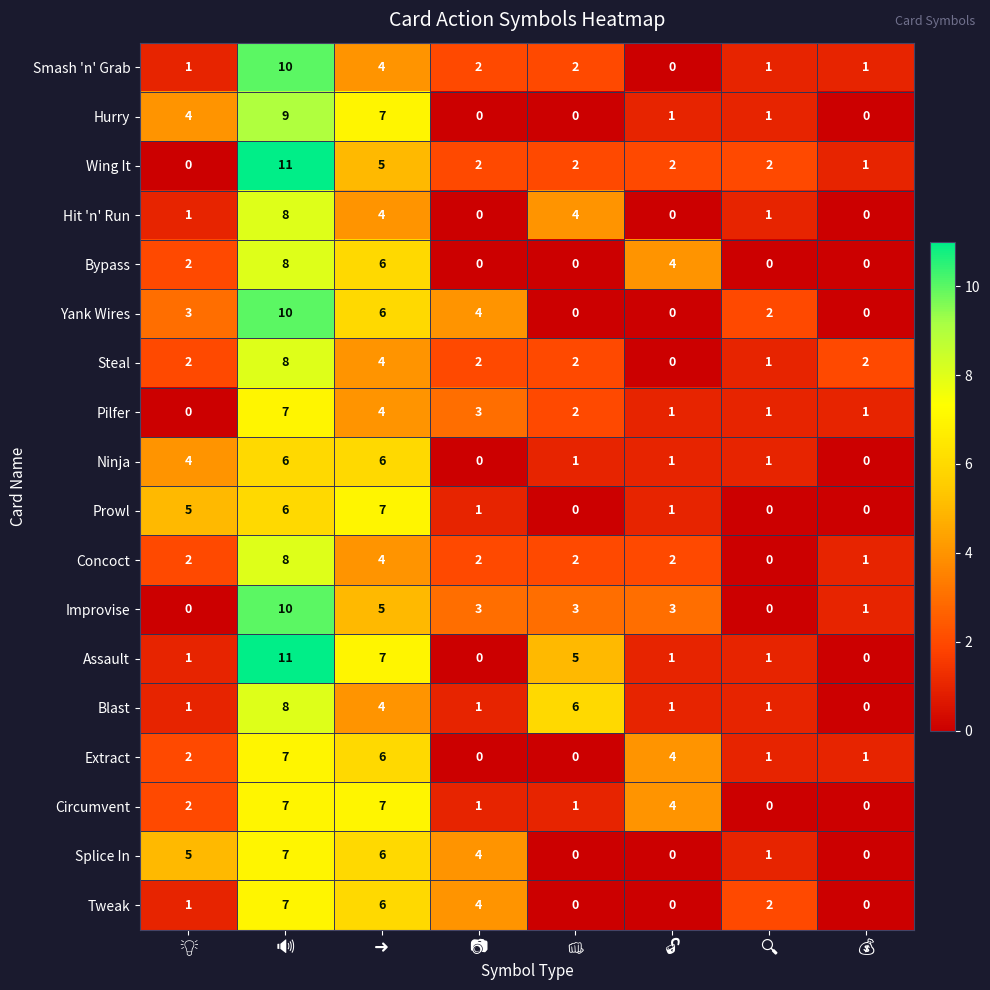

Which series has the largest total across all categories?

Assault